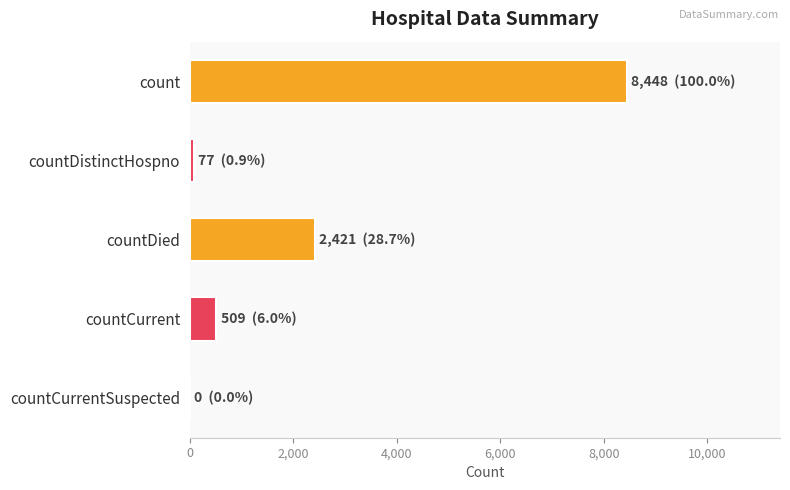

The chart shows a value of 509 at countCurrent. True or false?

True